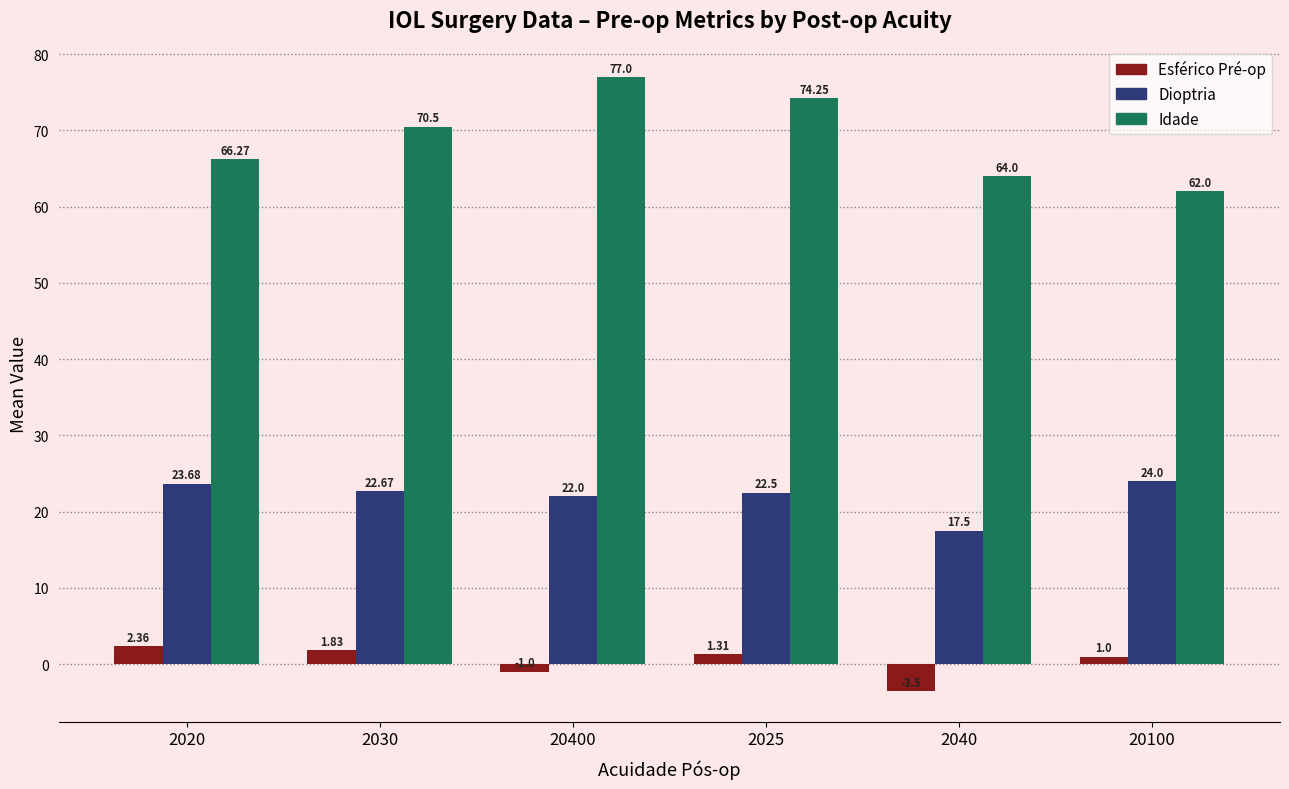

Which category has the highest value across all series?

20400